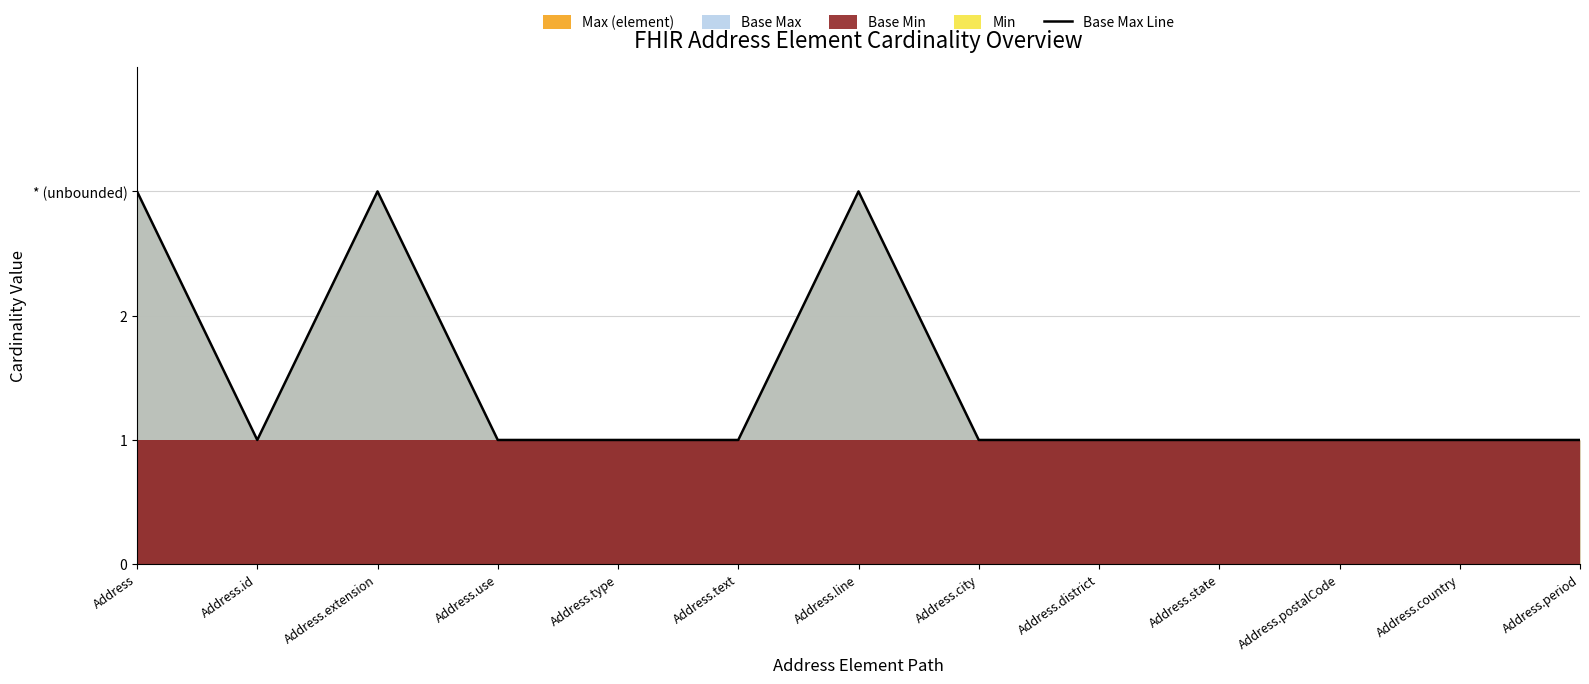

How many interior local peaks (higher than both neighbors) does the data have?

2